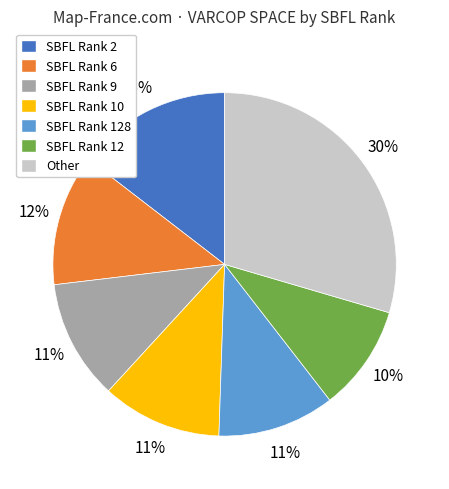

Count the number of slices in the pie.

7